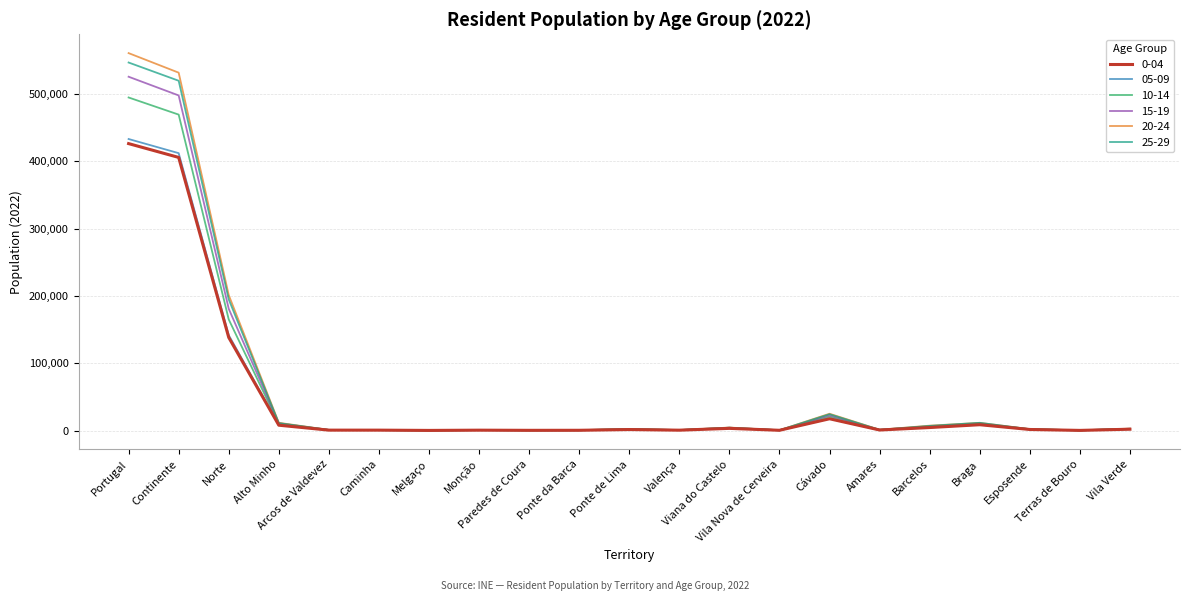

Is it true that 20-24 equals 7230 at Barcelos?

True